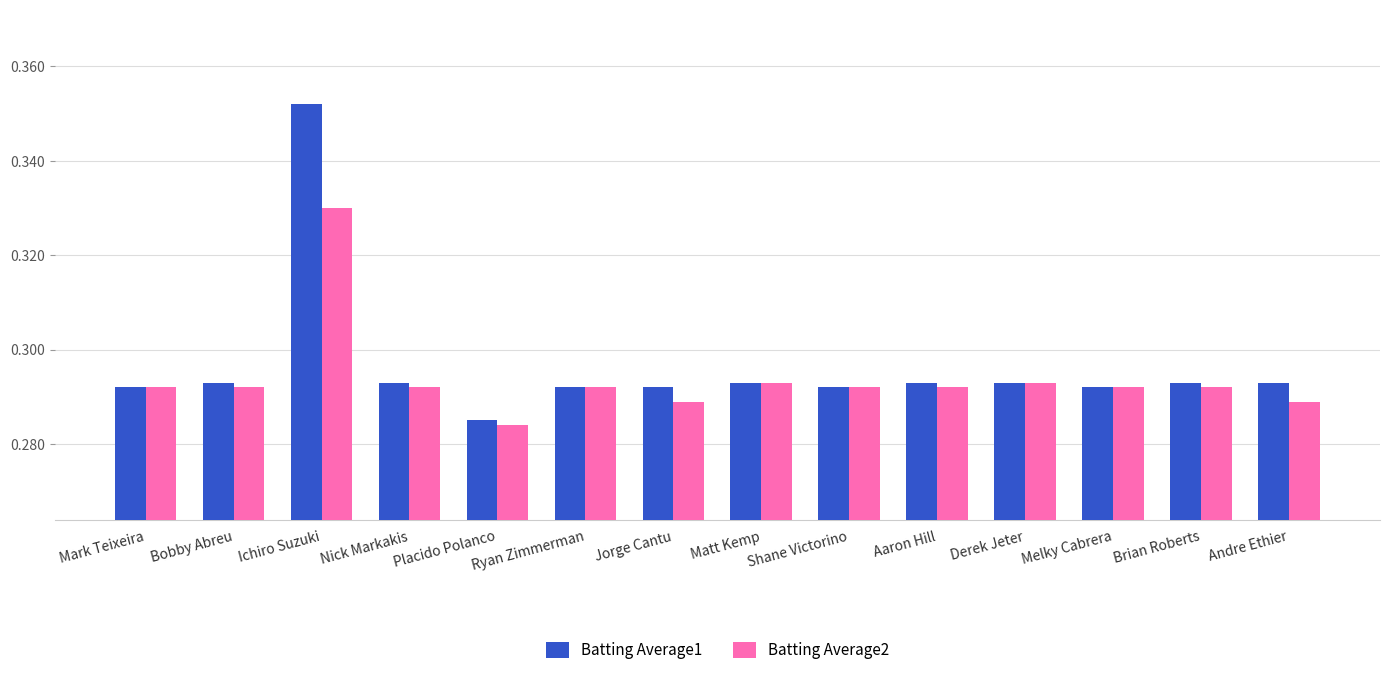

What is the sum of all Batting Average2 values?

4.1